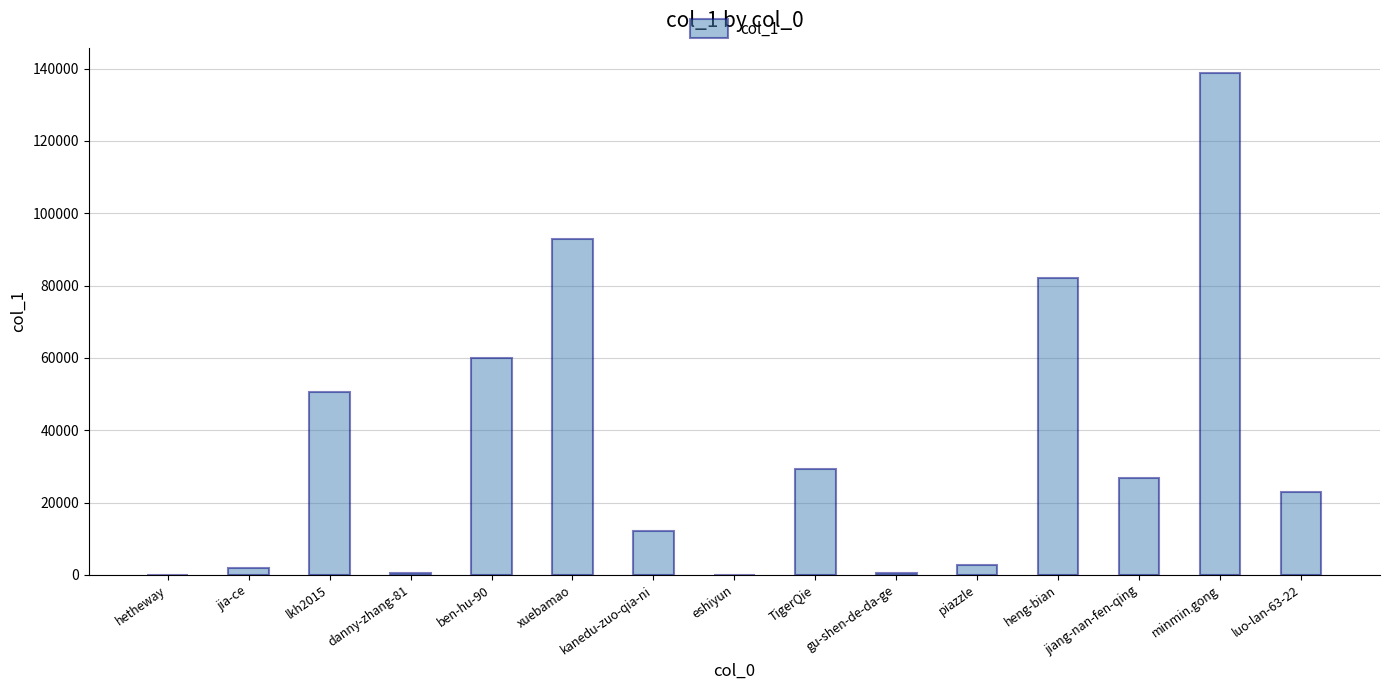

What is the sum of all values?

521079